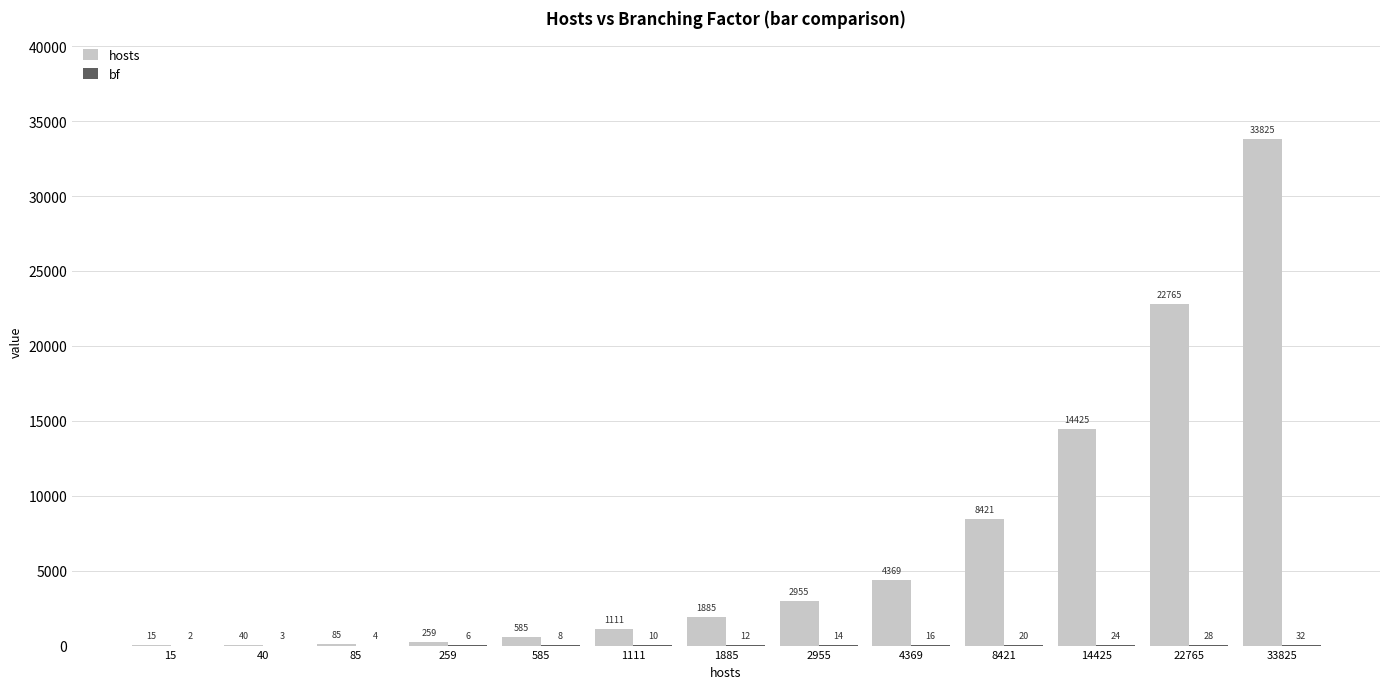

Which series has the largest total across all categories?

hosts